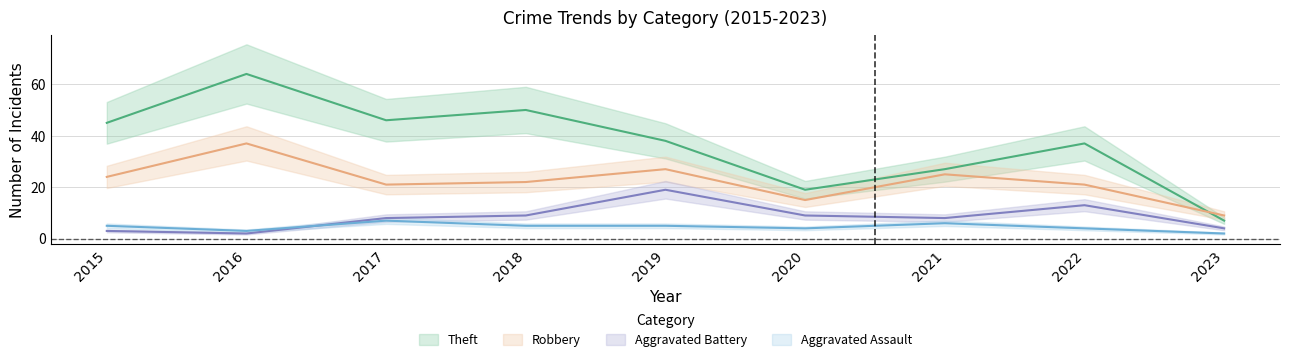

Is it true that Theft equals 64 at 2016?

True